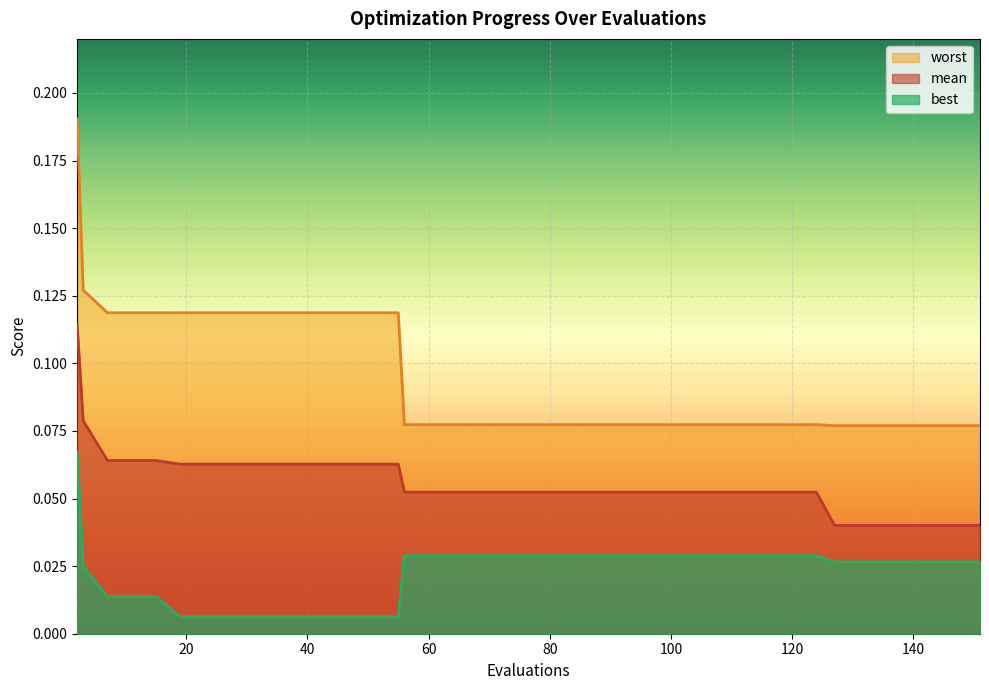

Which series has the largest total across all categories?

worst